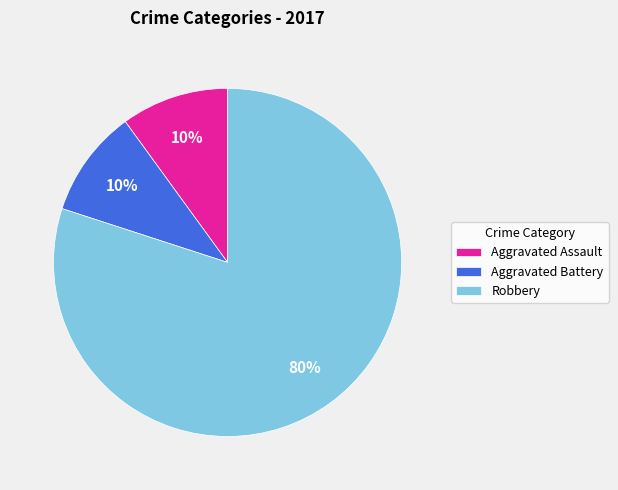

Which category has the biggest portion of the pie?

Robbery